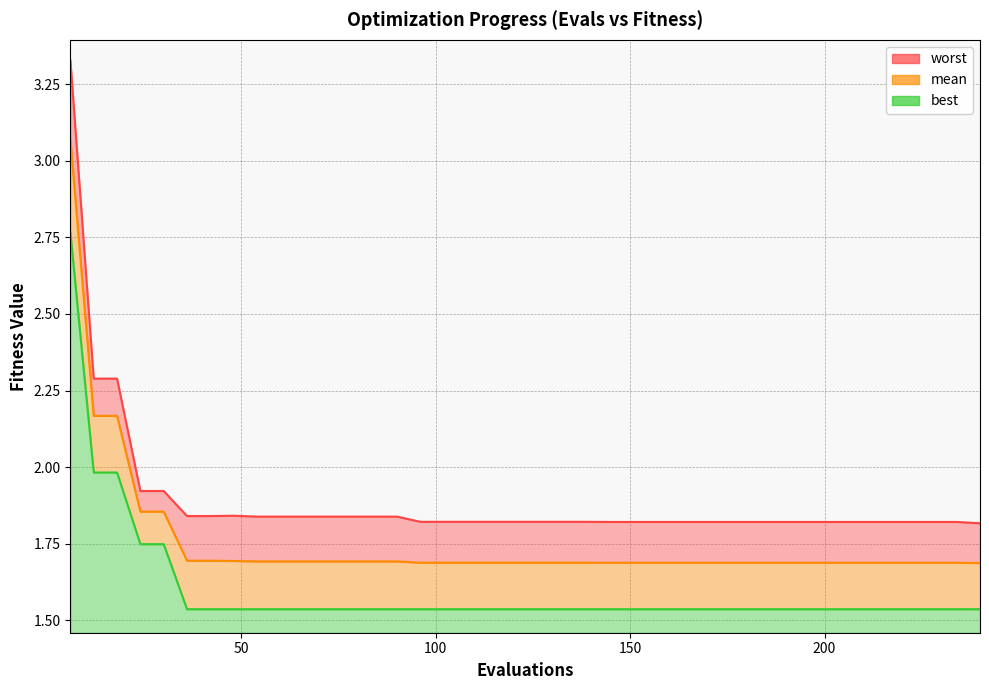

Reading left to right, list all the values displayed in this chart.

mean: 3.1	2.2	2.2	1.9	1.9	1.7	1.7	1.7	1.7	1.7	1.7	1.7	1.7	1.7	1.7	1.7	1.7	1.7	1.7	1.7	1.7	1.7	1.7	1.7	1.7	1.7	1.7	1.7	1.7	1.7	1.7	1.7	1.7	1.7	1.7	1.7	1.7	1.7	1.7	1.7
best: 2.8	2.0	2.0	1.7	1.7	1.5	1.5	1.5	1.5	1.5	1.5	1.5	1.5	1.5	1.5	1.5	1.5	1.5	1.5	1.5	1.5	1.5	1.5	1.5	1.5	1.5	1.5	1.5	1.5	1.5	1.5	1.5	1.5	1.5	1.5	1.5	1.5	1.5	1.5	1.5
worst: 3.3	2.3	2.3	1.9	1.9	1.8	1.8	1.8	1.8	1.8	1.8	1.8	1.8	1.8	1.8	1.8	1.8	1.8	1.8	1.8	1.8	1.8	1.8	1.8	1.8	1.8	1.8	1.8	1.8	1.8	1.8	1.8	1.8	1.8	1.8	1.8	1.8	1.8	1.8	1.8